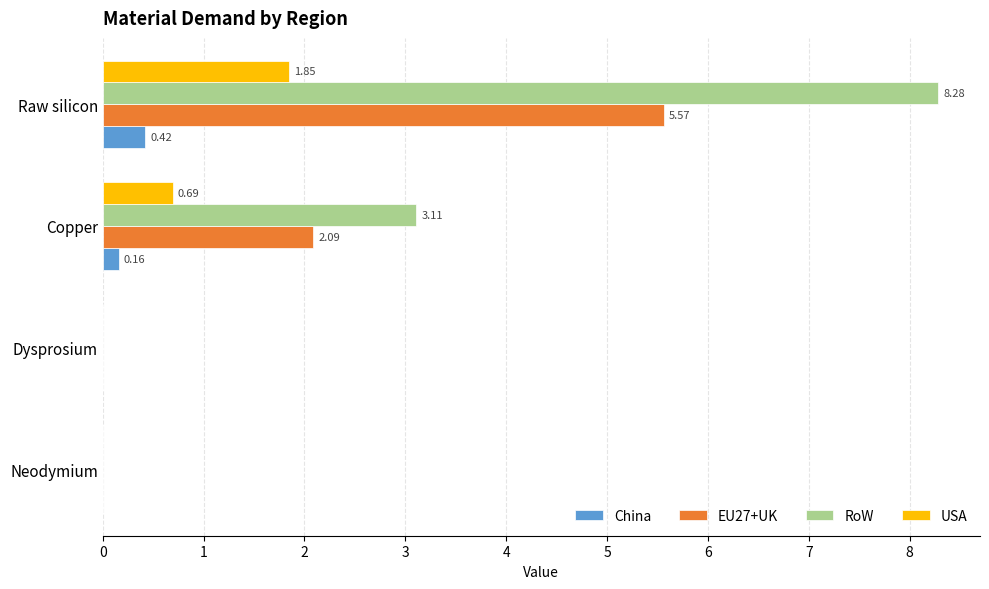

Between Neodymium and Copper, which series saw the biggest shift?

RoW